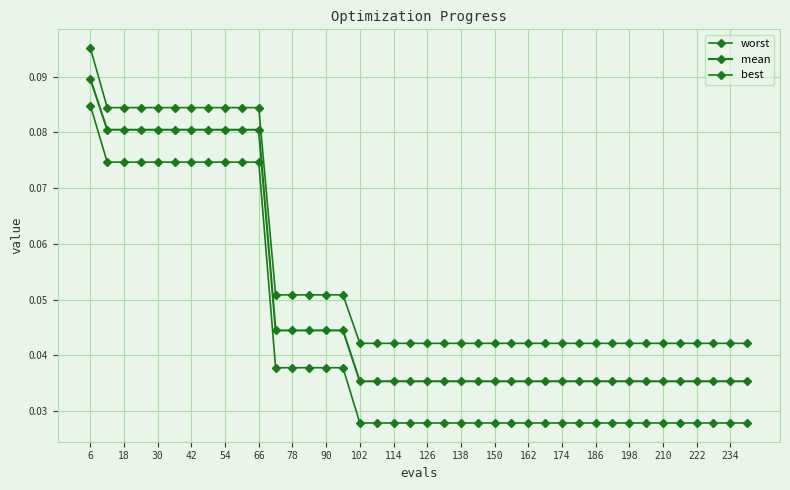

Does the chart have visible grid lines?

Yes